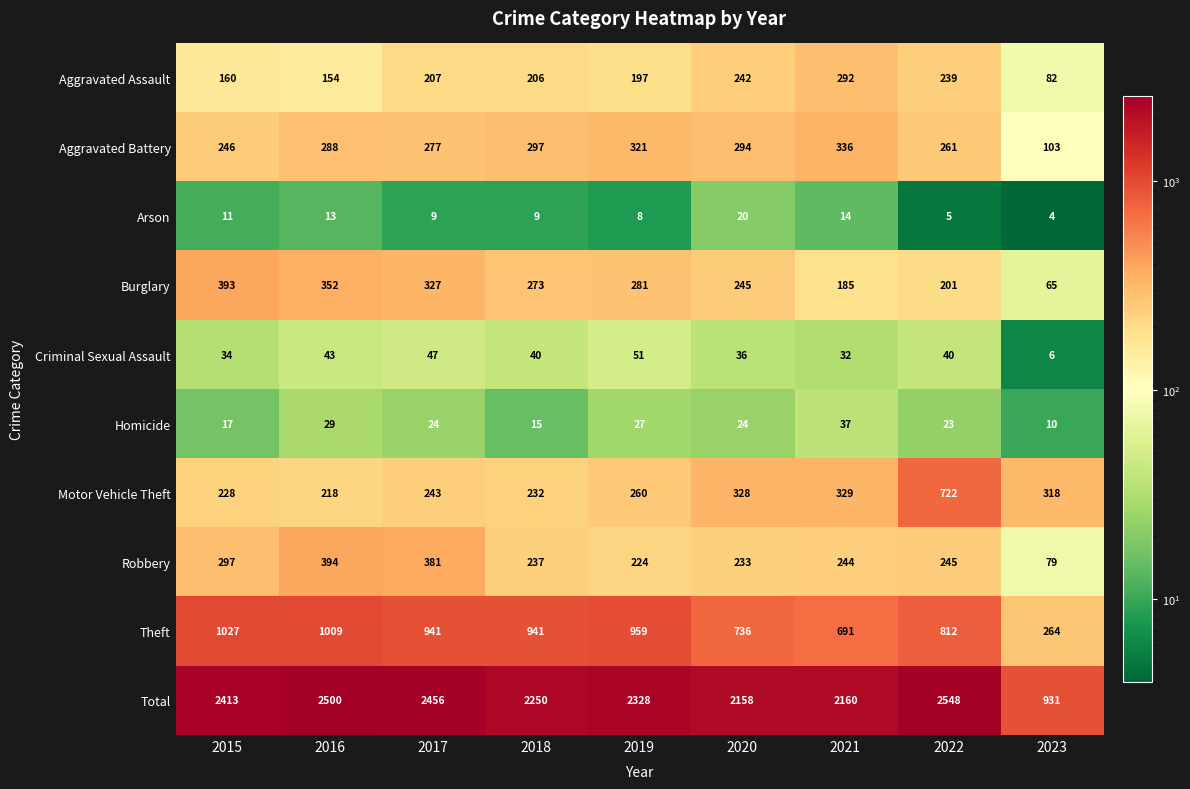

What is the difference between the maximum and minimum values in the Total series?

1617